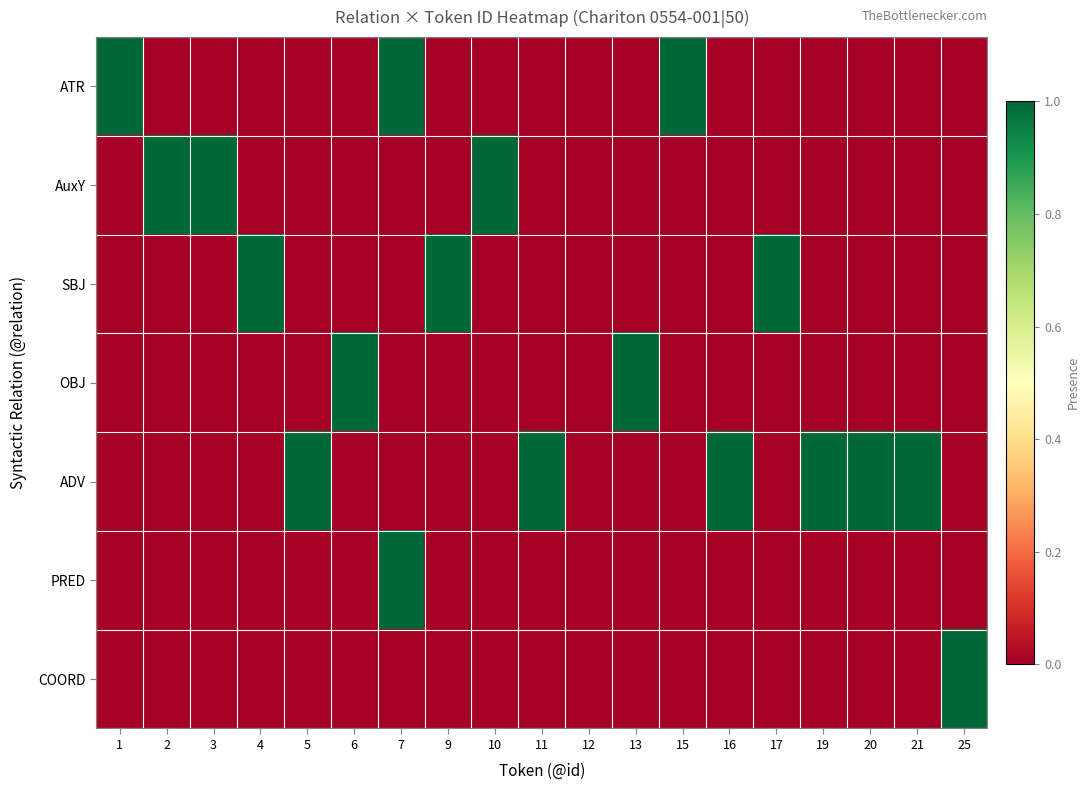

At which category does the chart reach its minimum across all series?

2